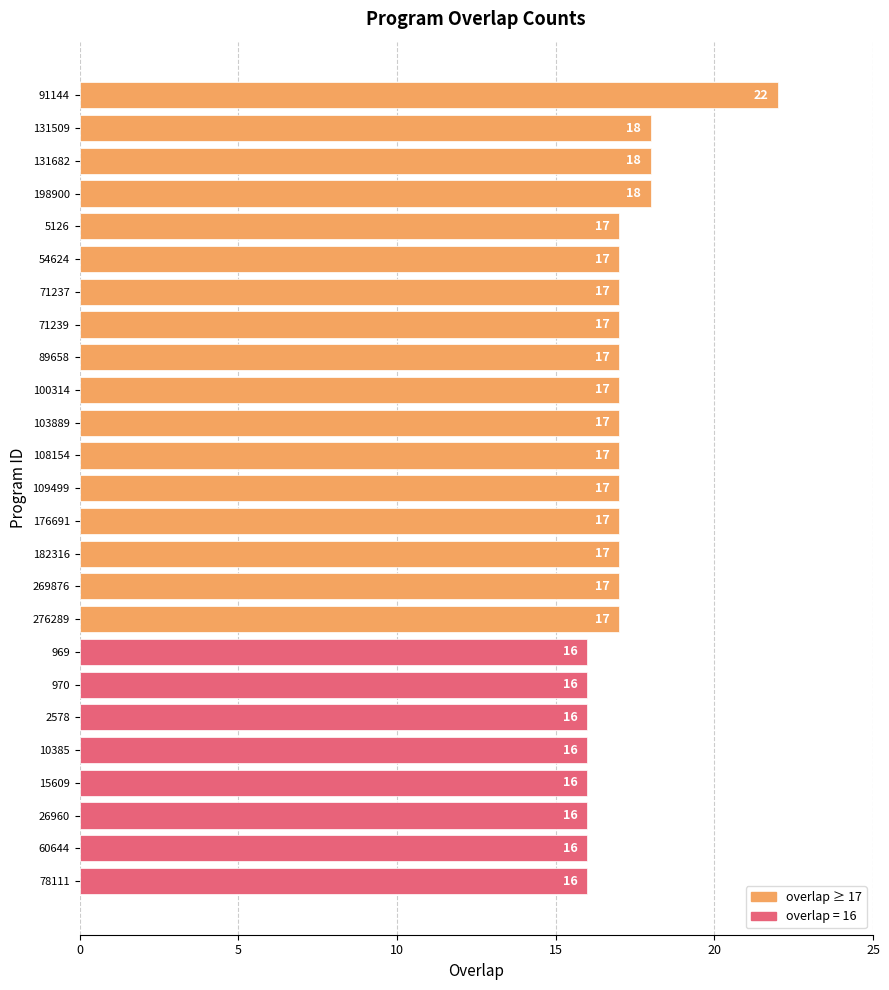

What is the minimum value shown in the chart?

16